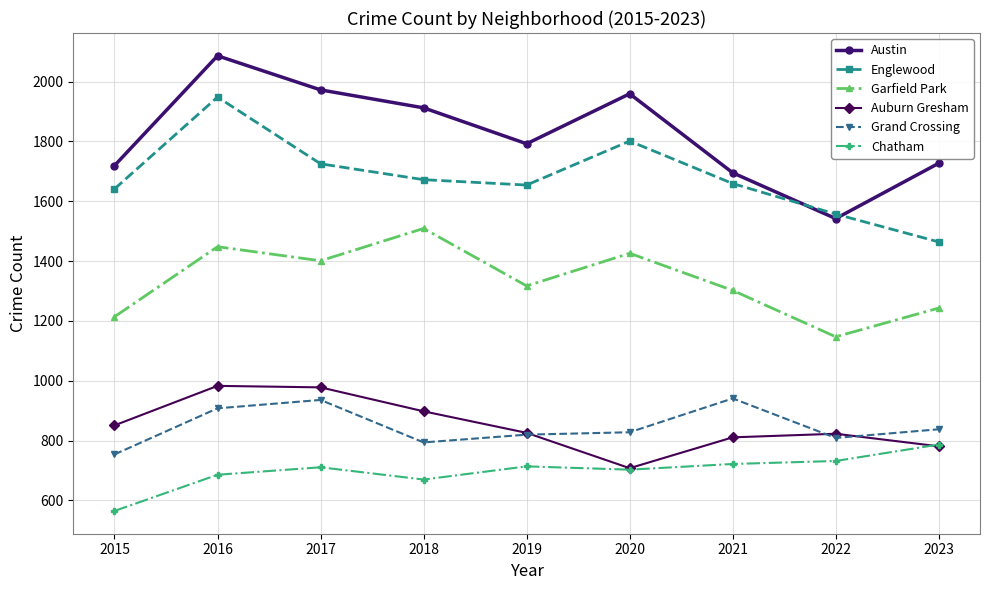

What is the sum of all Englewood values?

15121